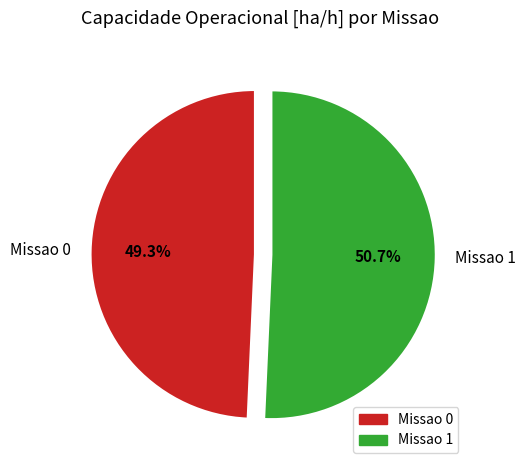

Approximately how many times larger is the value at Missao 1 compared to Missao 0?

1.0